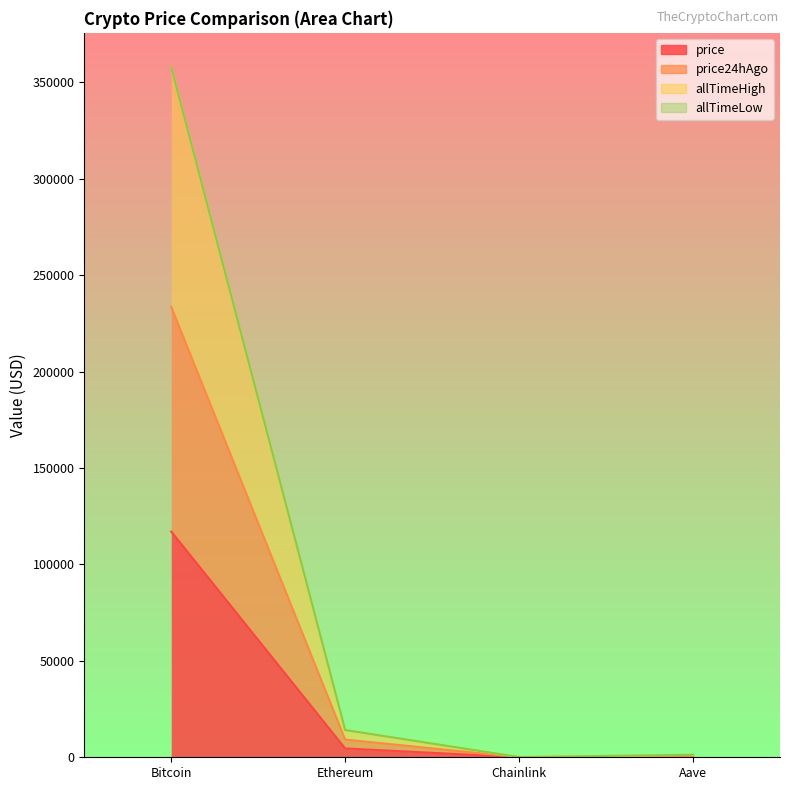

What is the maximum value shown in the chart?

357703.8